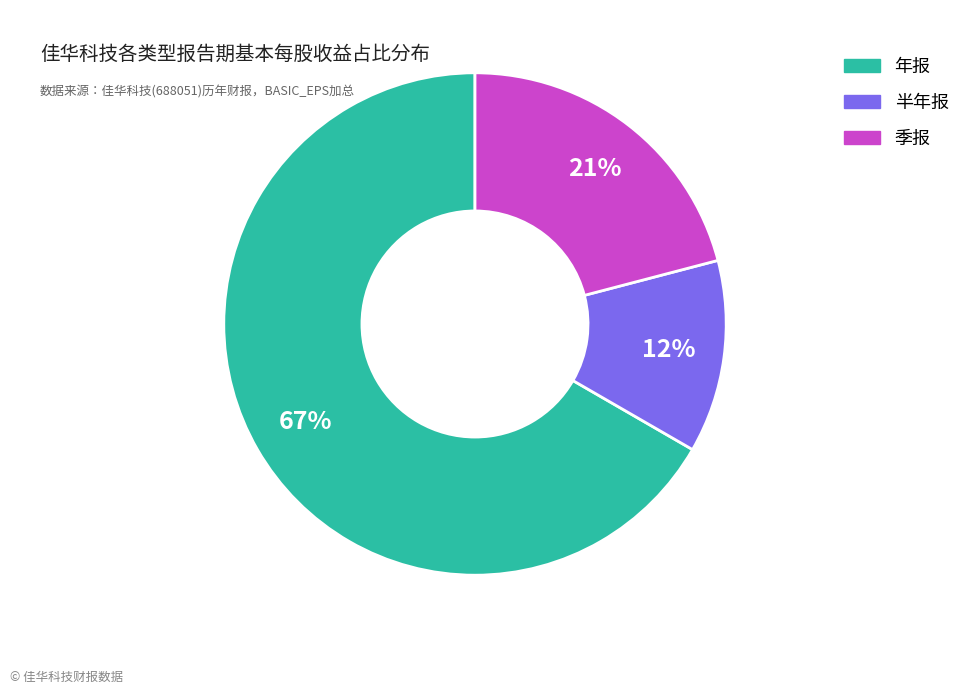

How many segments does this pie chart have?

3